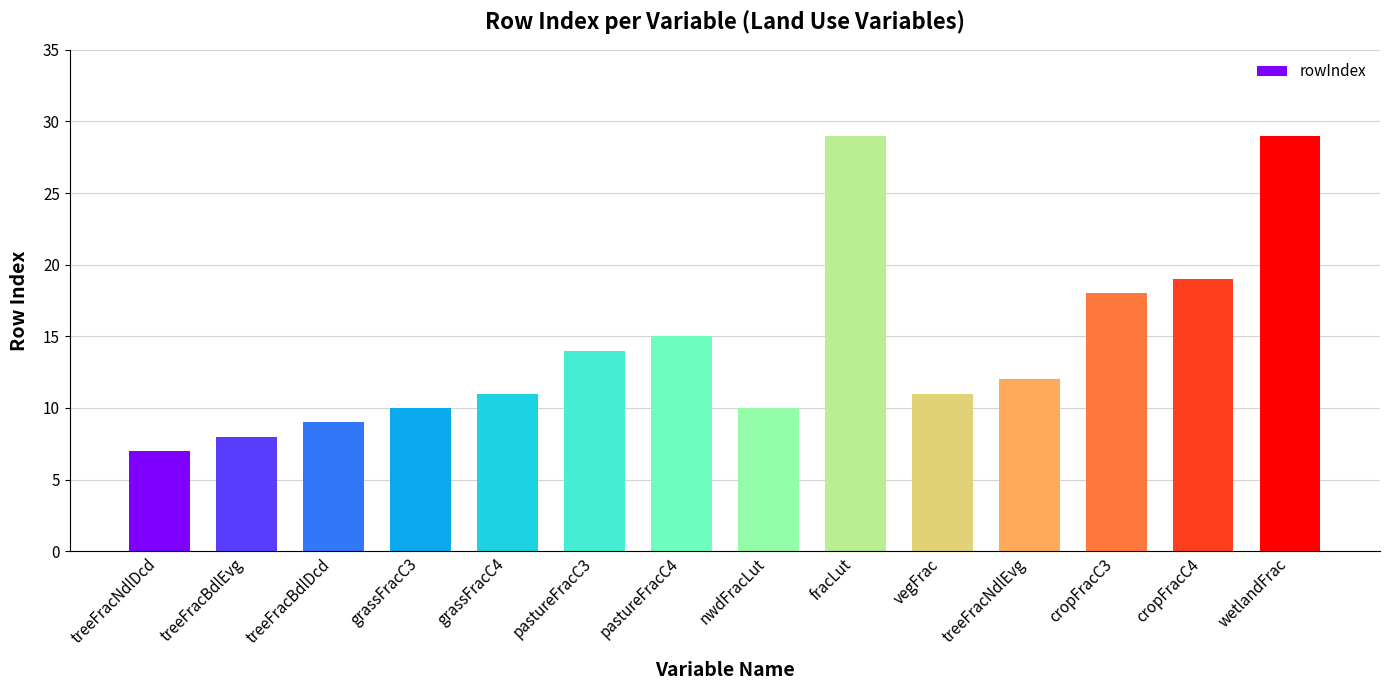

How many distinct data groups are displayed?

1